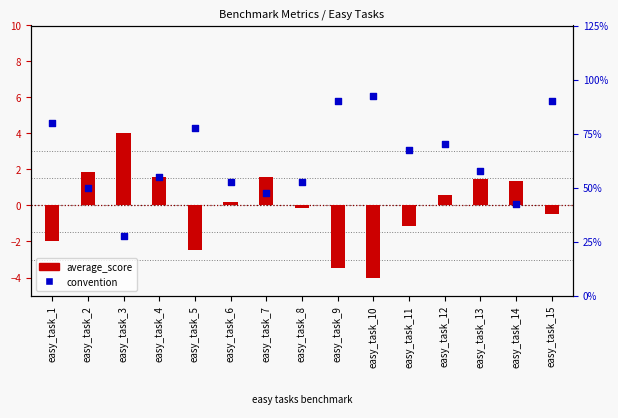

Is the value of convention at easy_task_7 greater than the value of average_score (centered) at easy_task_14?

Yes